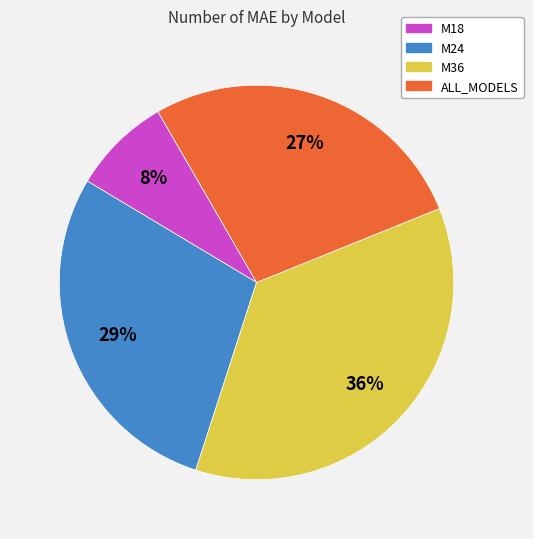

Is the sum of M18 and ALL_MODELS greater than half?

No